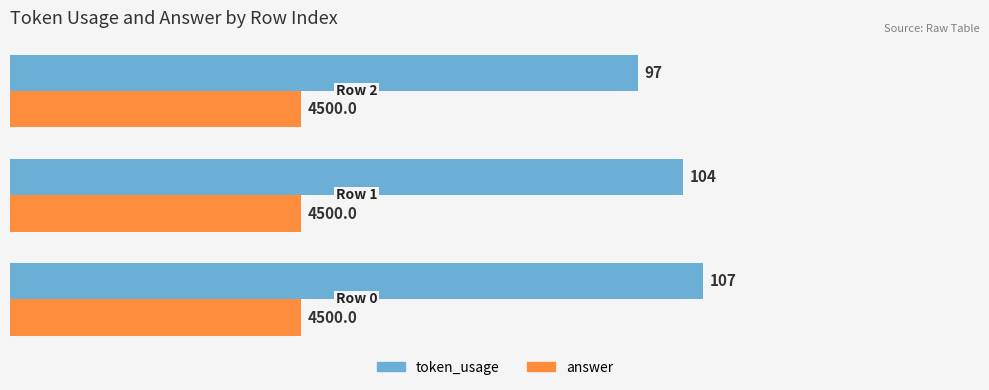

List the series in order of their overall mean, lowest first.

answer, token_usage